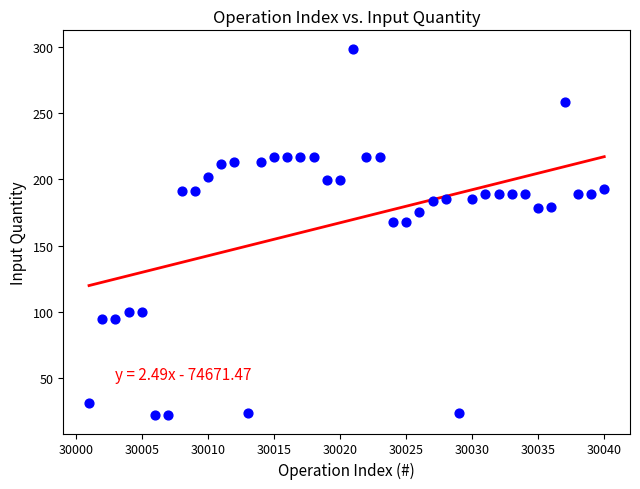

What is the range of Y values (max minus min)?

276.5